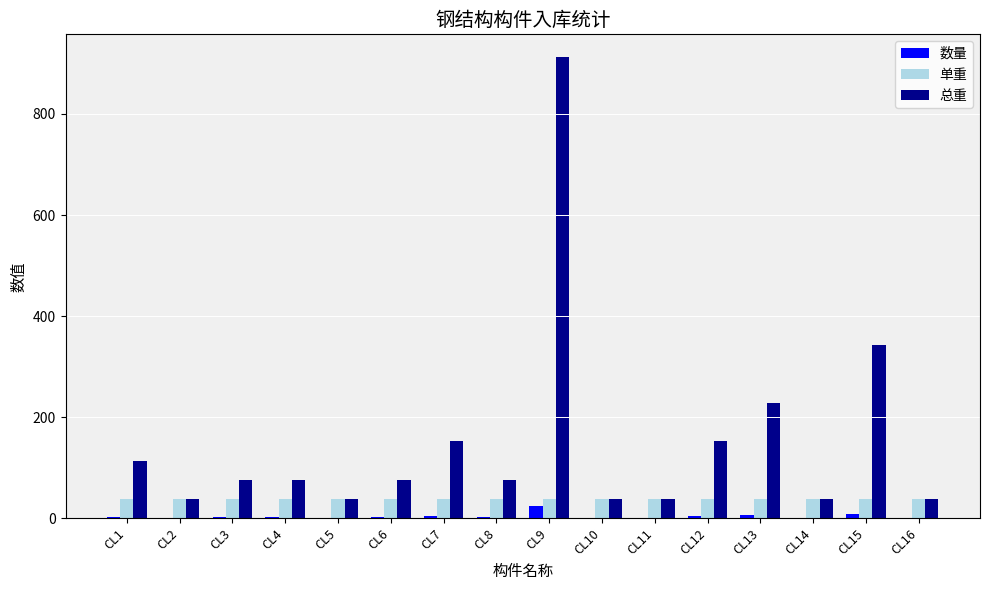

What are all the series names shown in the legend?

数量, 单重, 总重